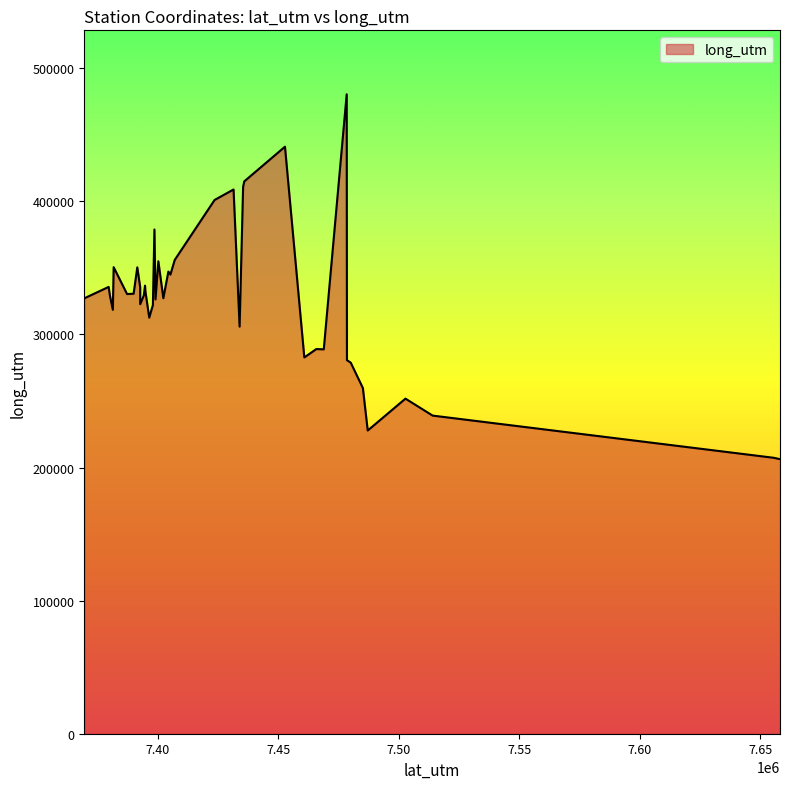

What is the difference between the maximum and minimum values?

274132